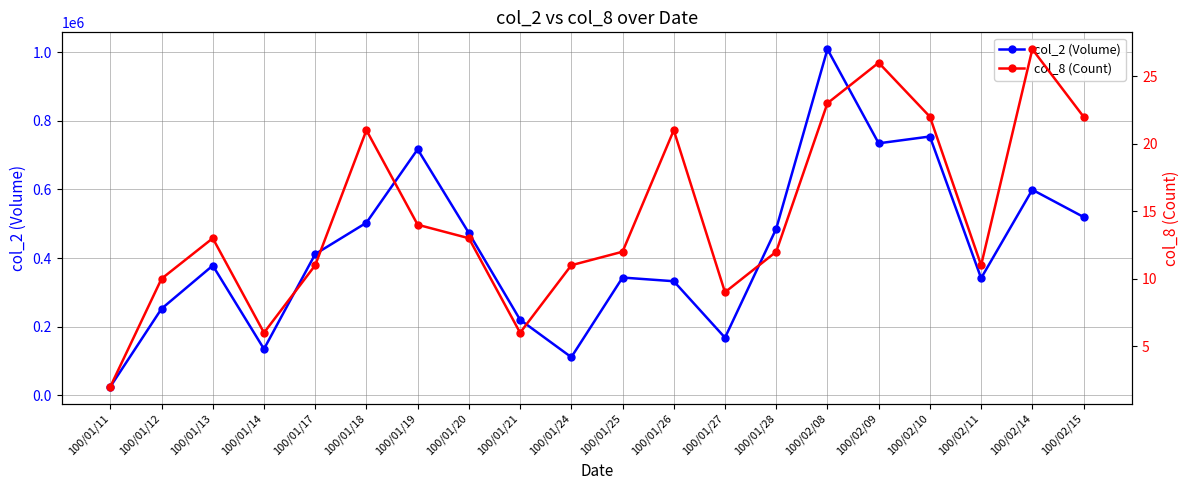

What is the value of the col_8 (Count) point at the 10th from the left?

11